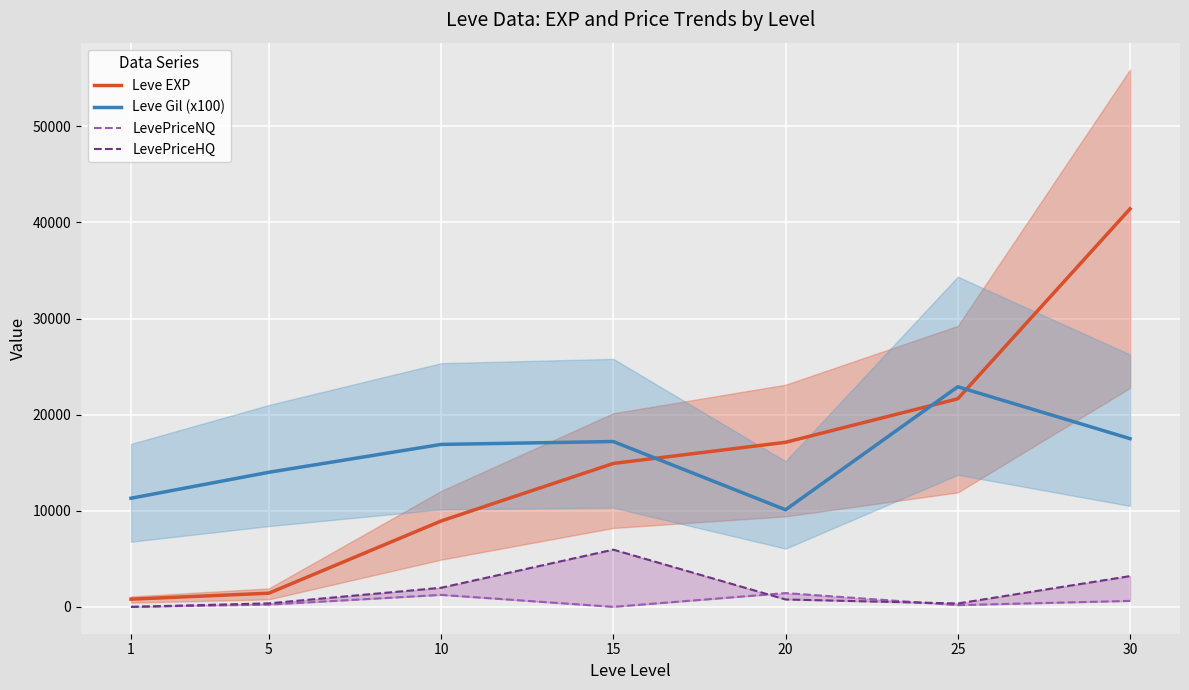

Is it true that LevePriceHQ equals 1984.3 at 10?

True